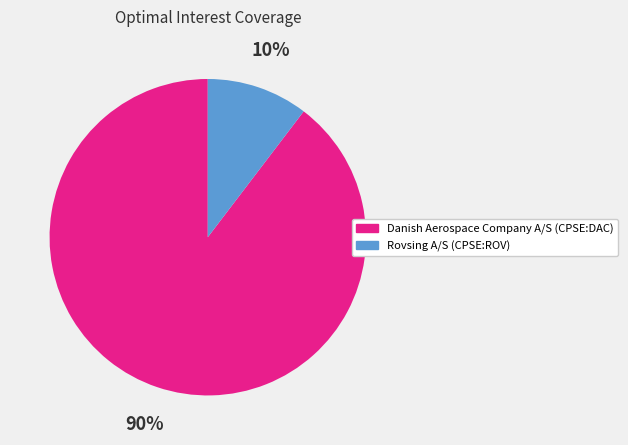

True or false: Rovsing A/S (CPSE:ROV) accounts for 23% of the total.

False